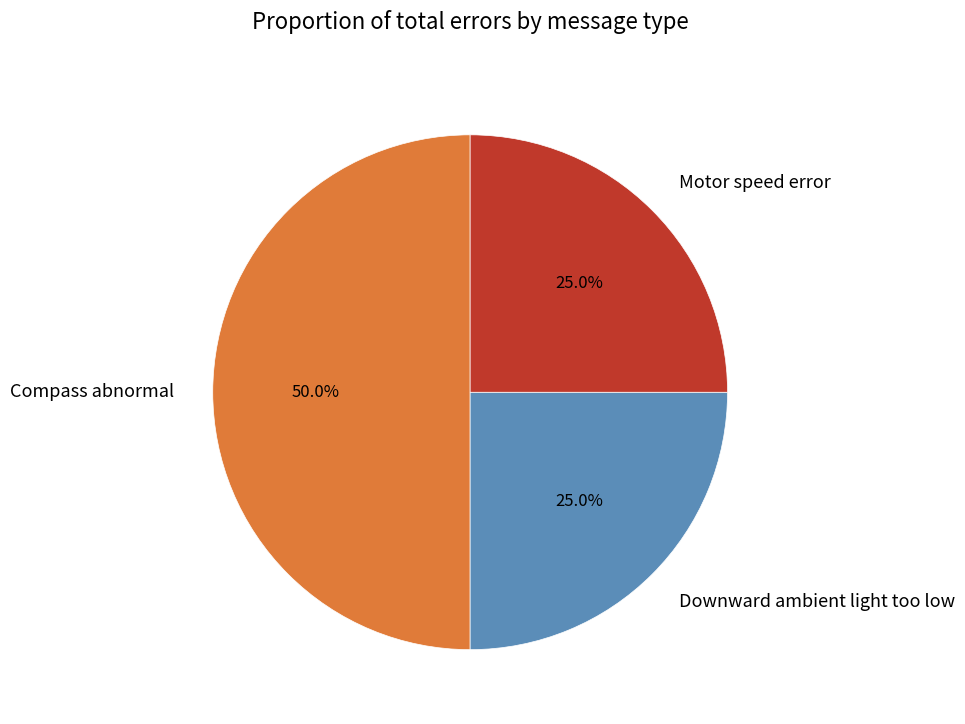

Count the number of slices in the pie.

3